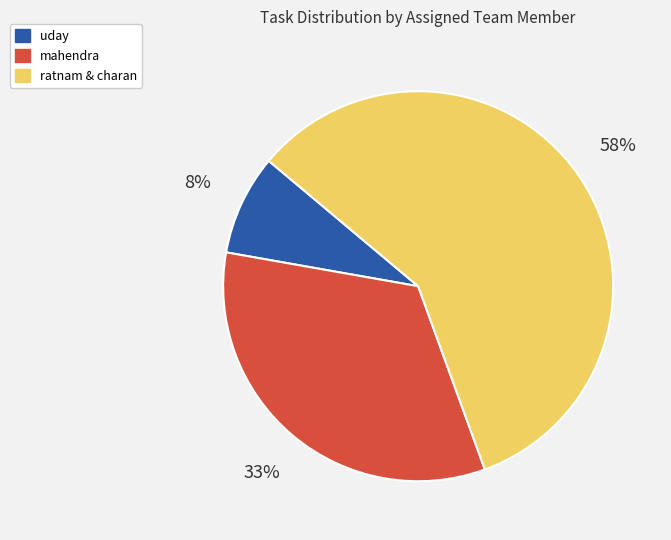

How many segments does this pie chart have?

3